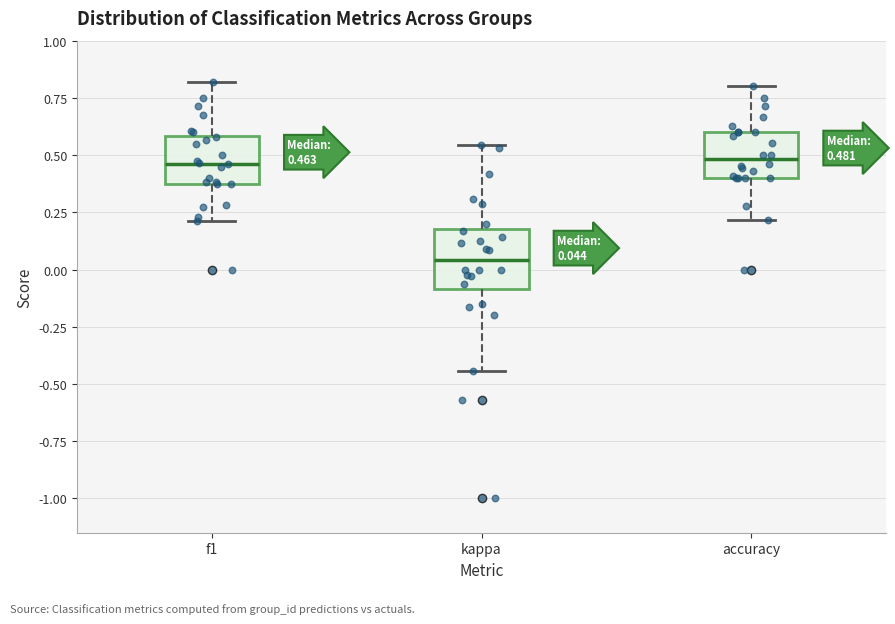

Which box is the tallest, from its lower edge to its upper edge?

kappa